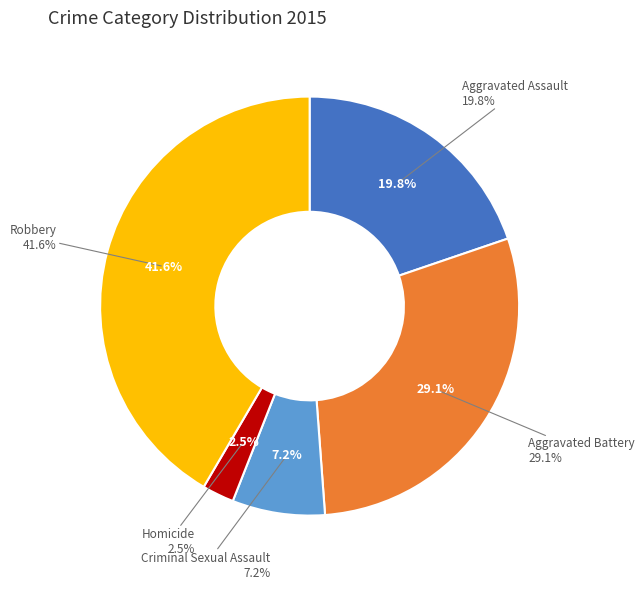

Which has a higher value, Aggravated Assault or Robbery?

Robbery